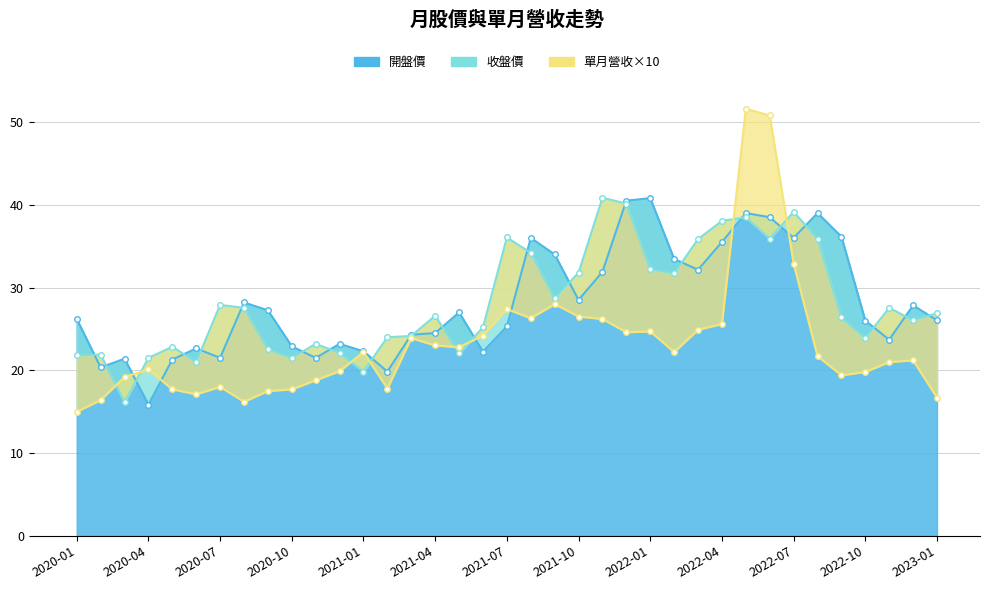

Which series has the widest spread of values?

單月營收(億)